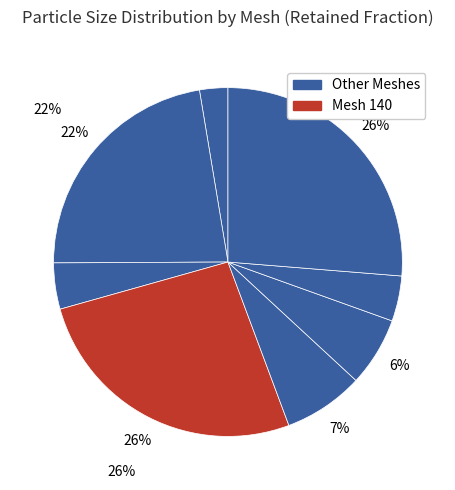

How many slices are in this pie chart?

8